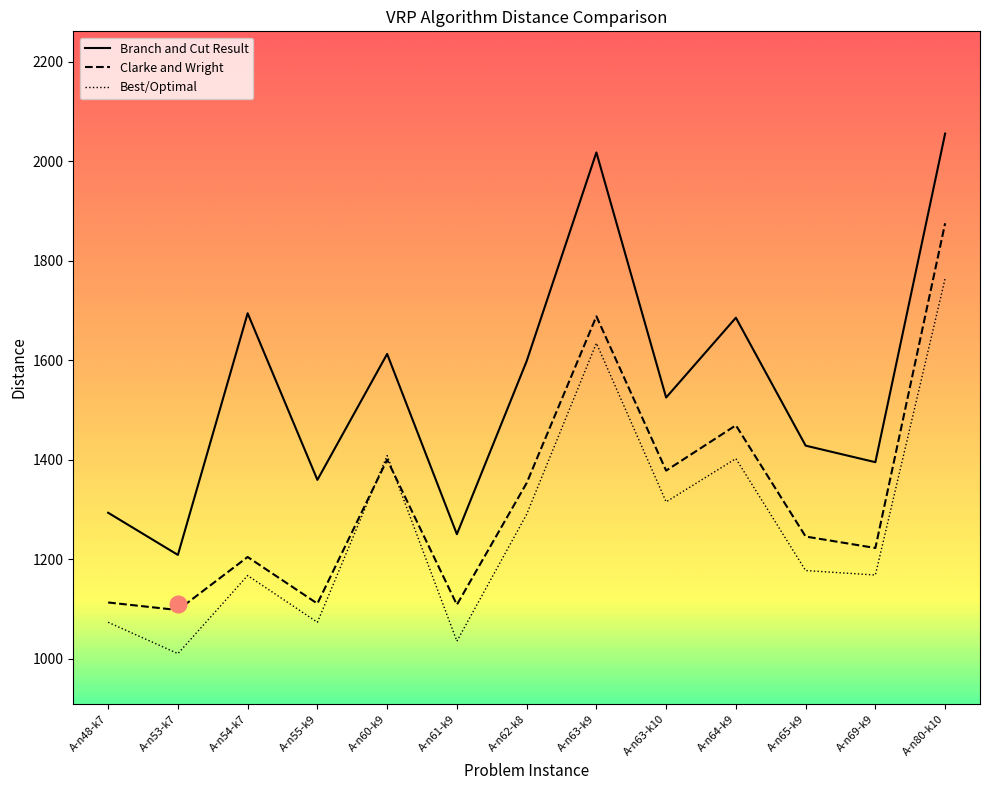

The value of Branch and Cut Result at A-n60-k9 is 1612.3. True or false?

True